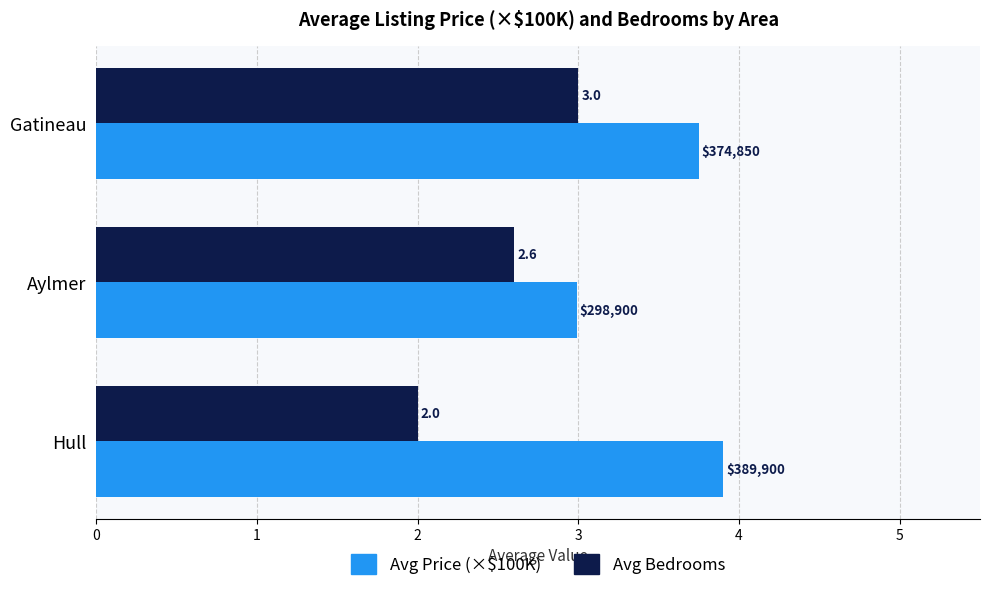

What is the difference between the Avg Bedrooms values at Gatineau and Hull?

1.0